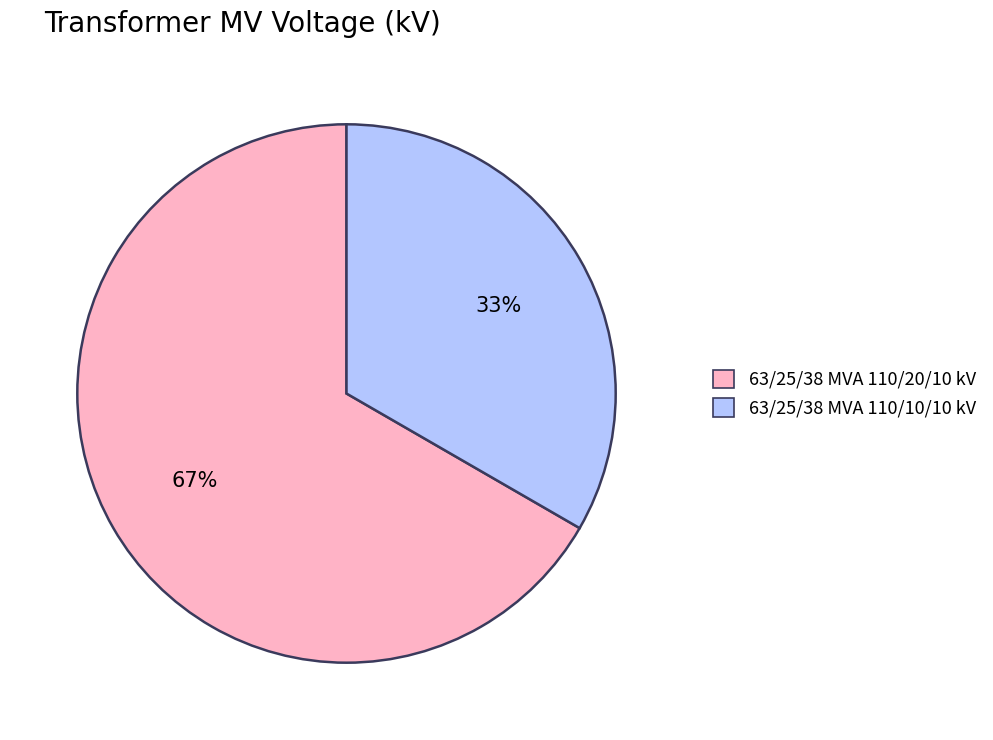

What is the ratio of the value at 63/25/38 MVA 110/10/10 kV to the value at 63/25/38 MVA 110/20/10 kV?

0.5